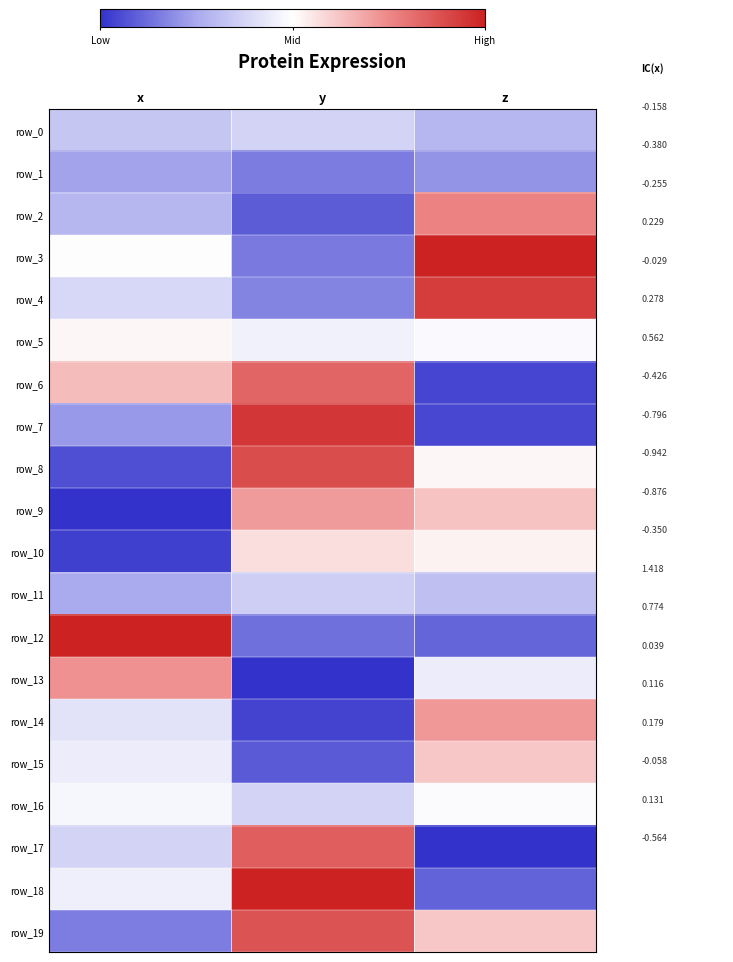

What is the maximum value shown in the chart?

1.0